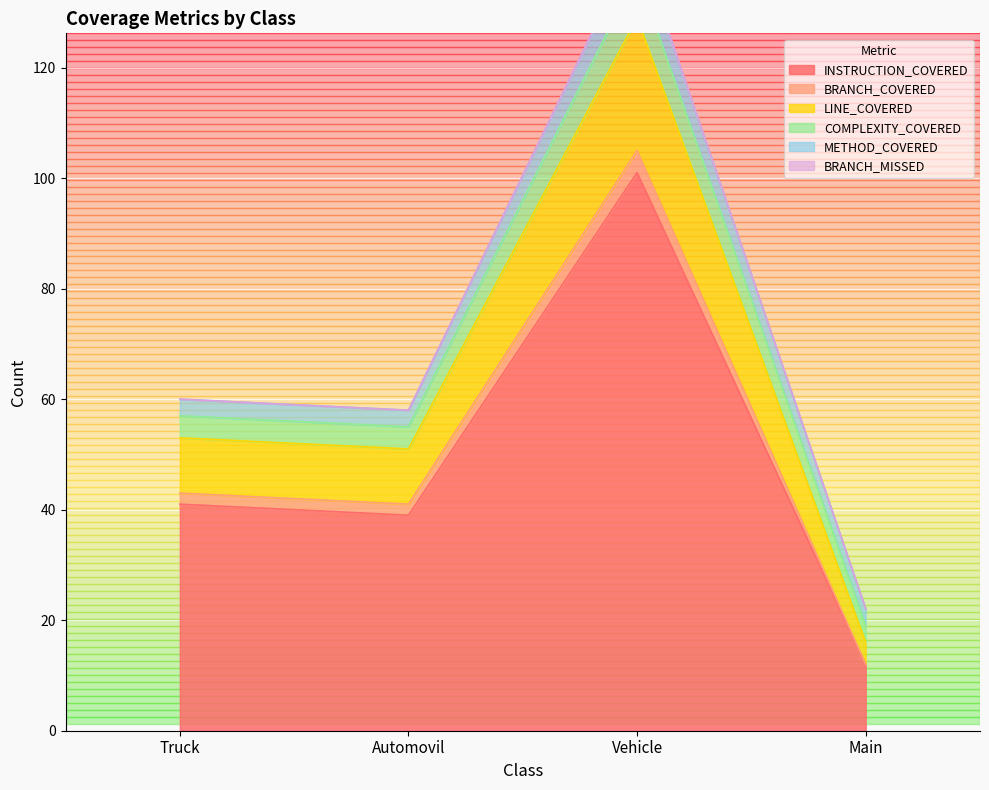

True or false: INSTRUCTION_COVERED has more than 1 interior local peaks.

False